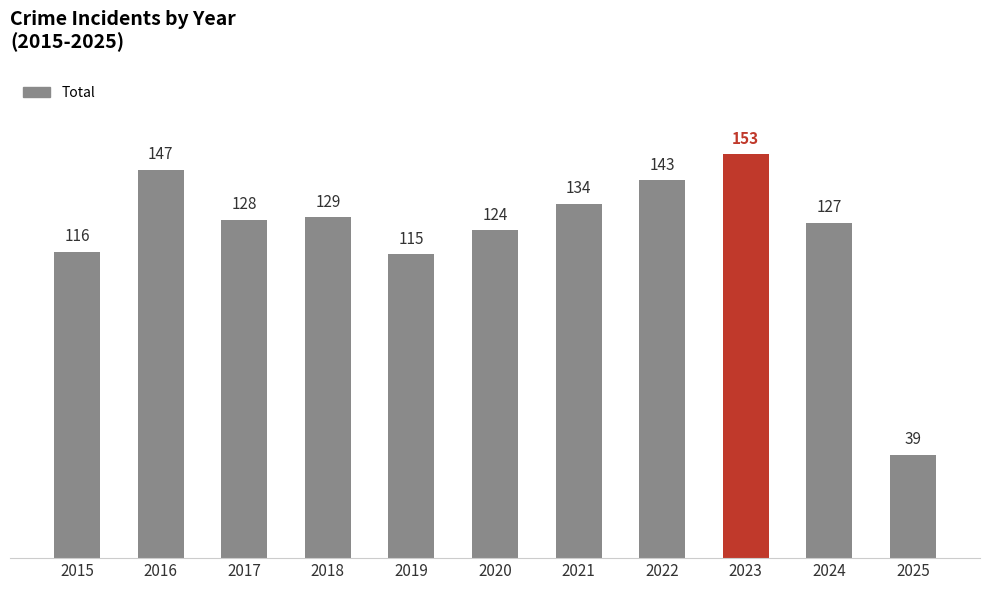

Rank the categories by value from highest to lowest.

2023, 2016, 2022, 2021, 2018, 2017, 2024, 2020, 2015, 2019, 2025